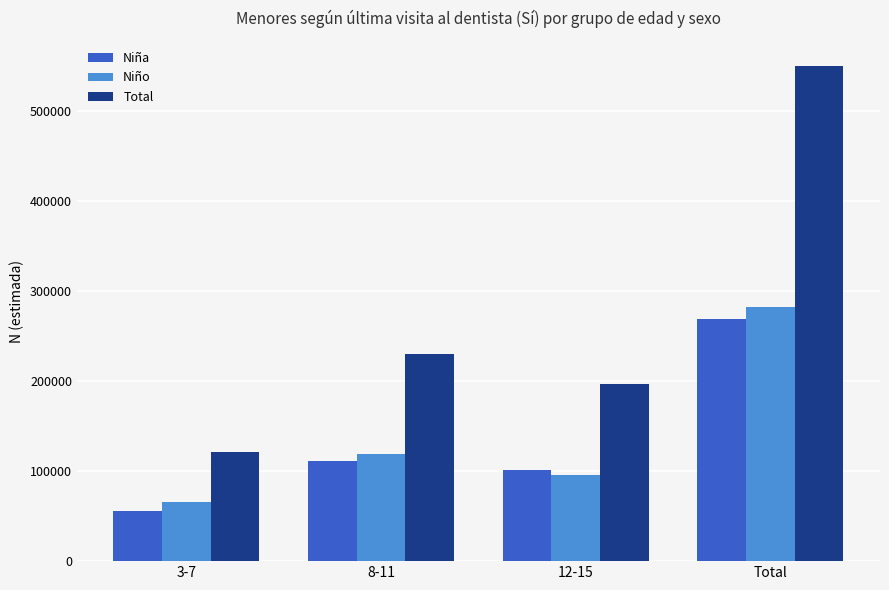

Reading left to right, extract all data points from this chart.

Niña: 3-7=55310	8-11=111270	12-15=101452	Total=268568
Niño: 3-7=66185	8-11=119023	12-15=95481	Total=281974
Total: 3-7=121495	8-11=230293	12-15=196933	Total=550541